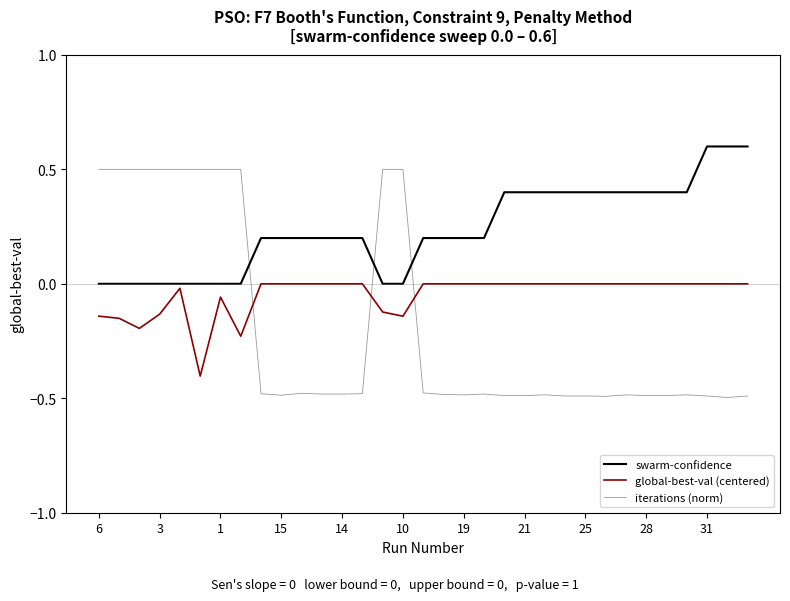

List the series in order of their peak value, lowest first.

global-best-val (centered), iterations (norm), swarm-confidence